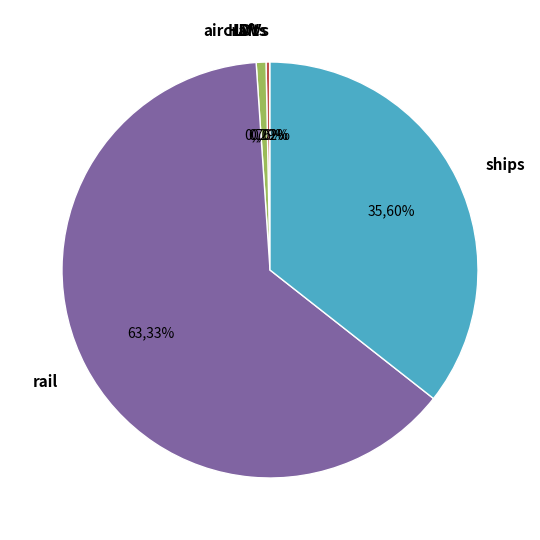

True or false: aircraft accounts for 1% of the total.

True